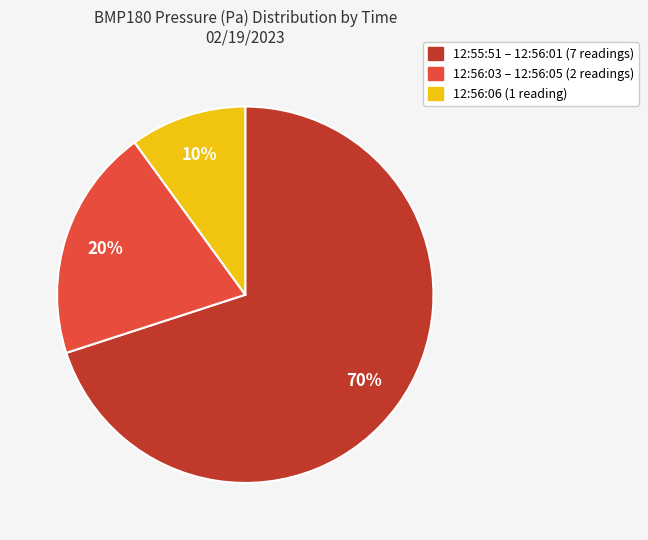

To the nearest percent, what is the combined percentage of 12:56:03 – 12:56:05 (2 readings) and 12:55:51 – 12:56:01 (7 readings)?

90%